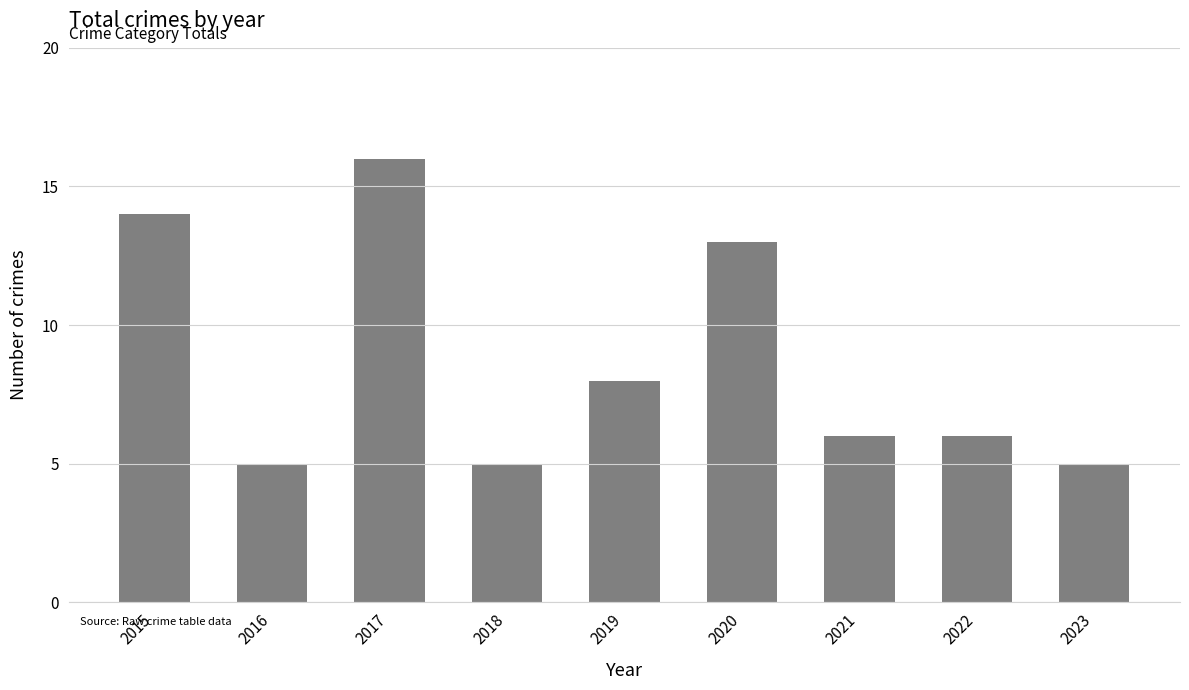

Is it true that the value at 2021 is 11?

False